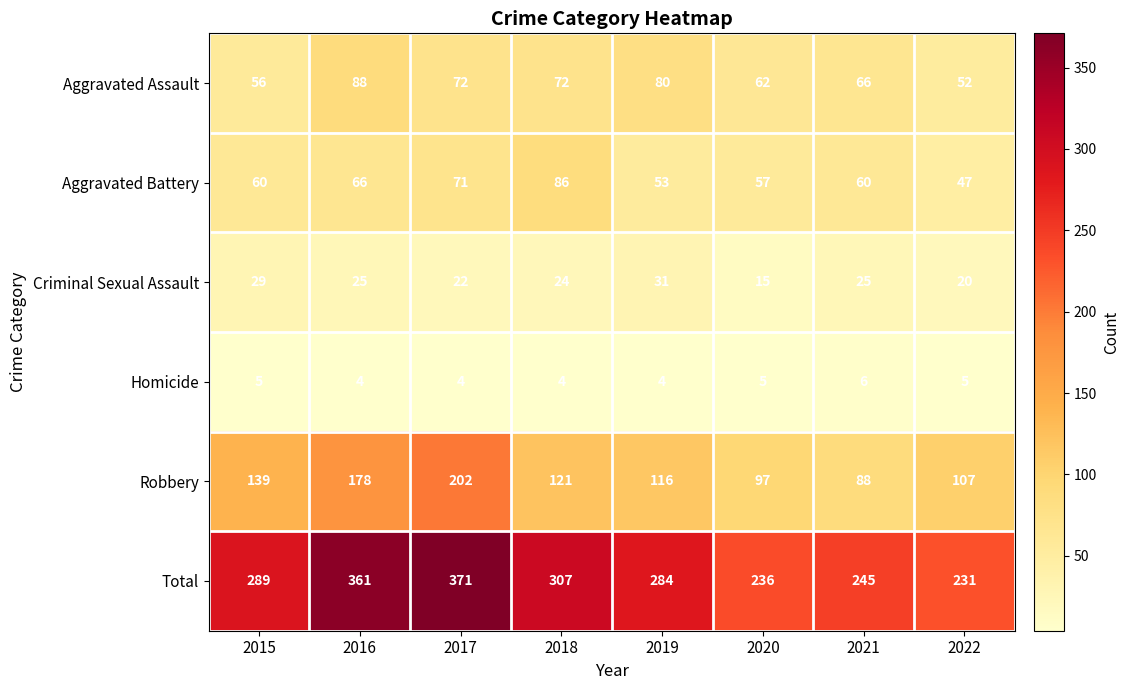

Which label corresponds to the largest value in the chart?

2017